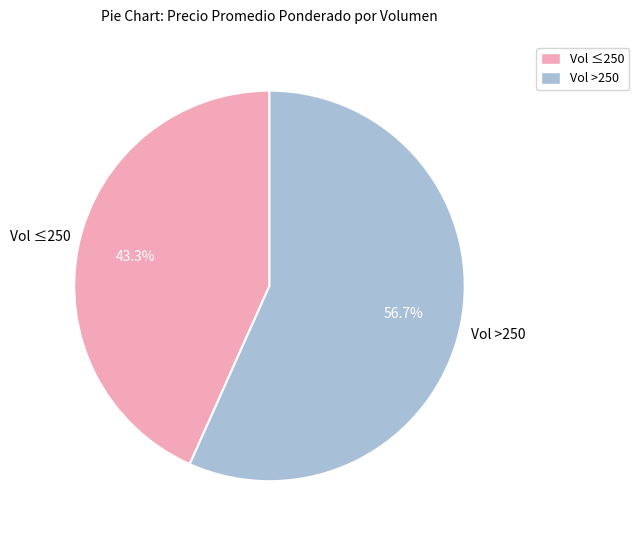

Which slice is the smallest?

Vol ≤250